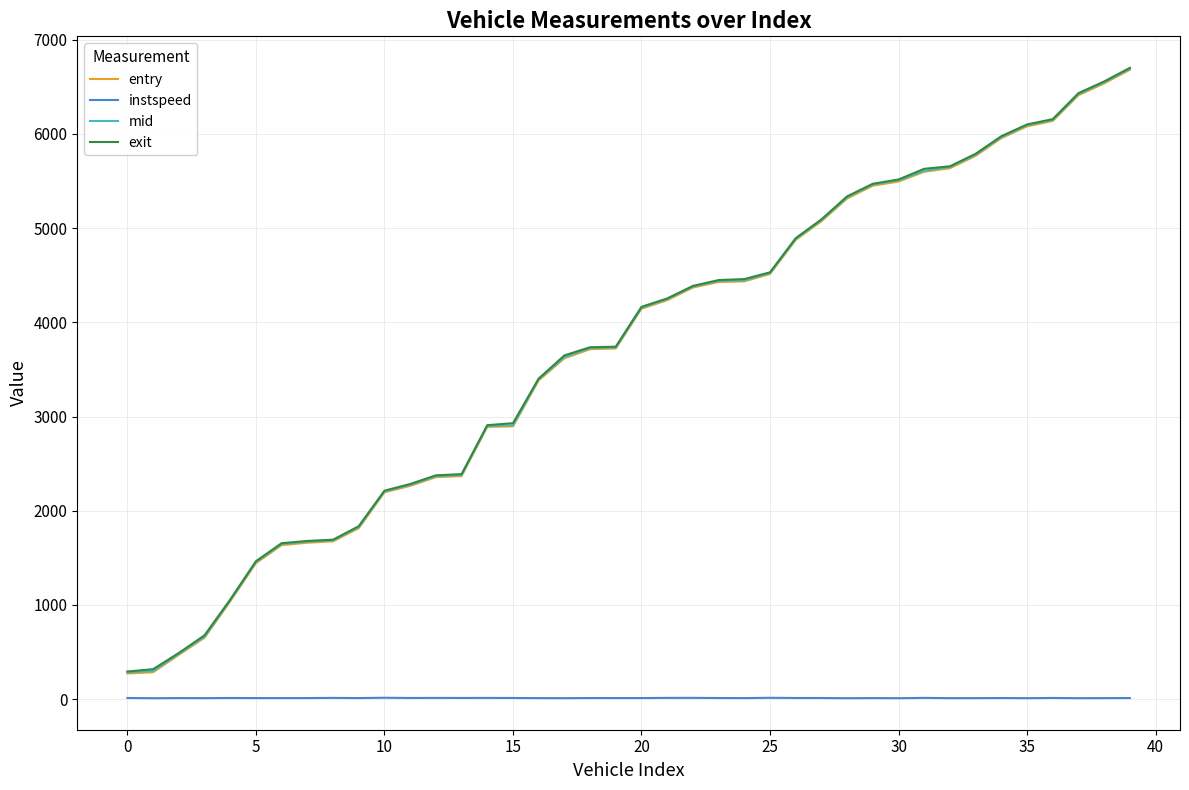

True or false: instspeed and entry intersect in this chart.

False